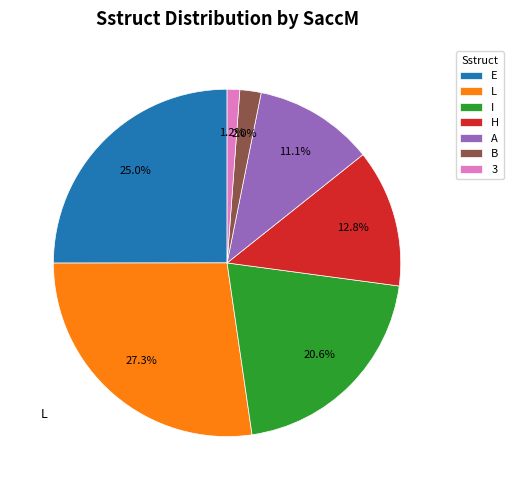

Does A represent more than half of the total?

No